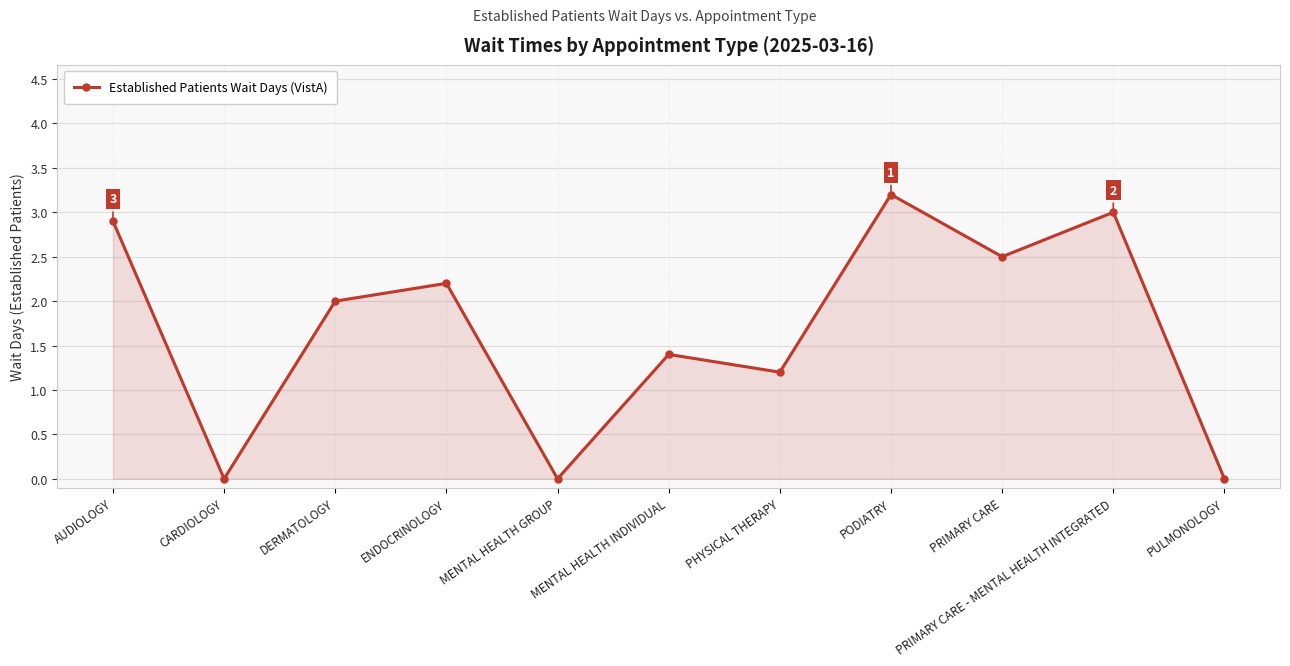

At which label is the value closest to 1?

PHYSICAL THERAPY